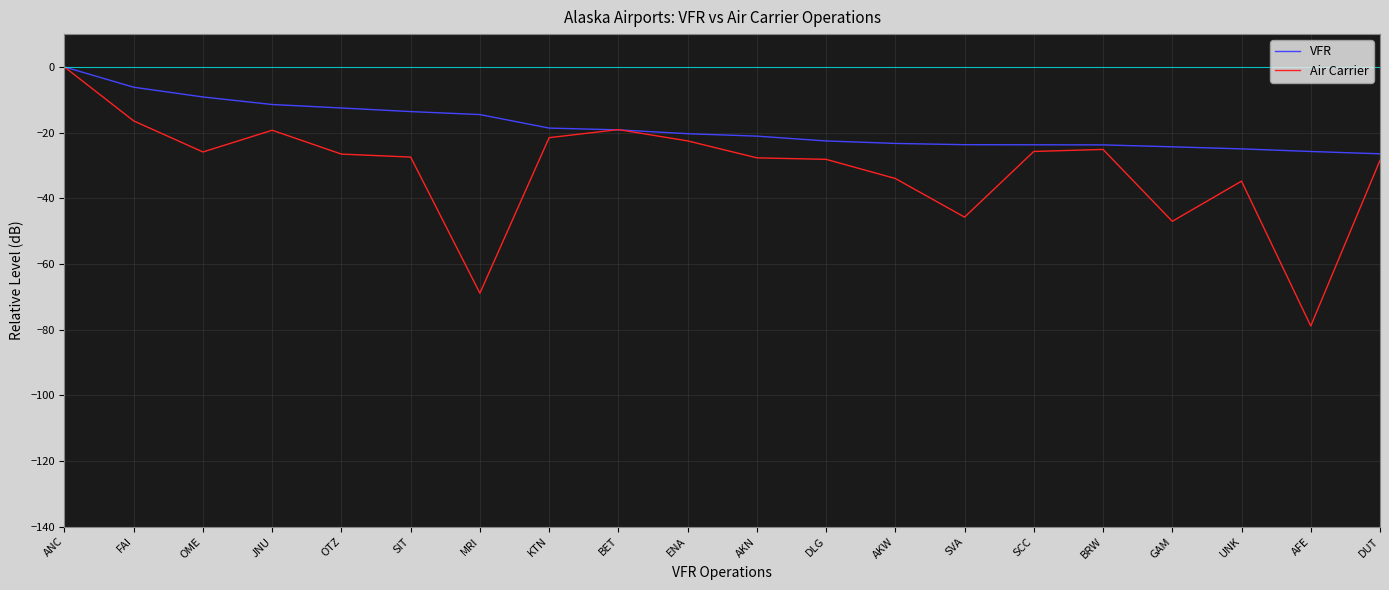

Which series changed the most between OTZ and DUT?

VFR